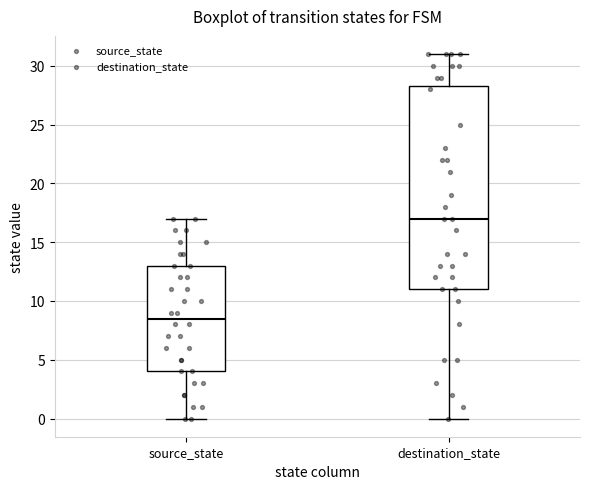

Comparing the boxes themselves (not the whiskers), which one is the tallest?

destination_state